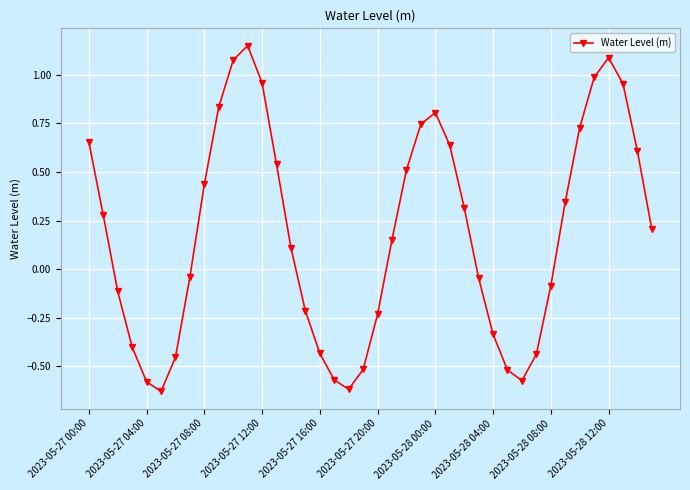

What is the sum of all values?

7.3